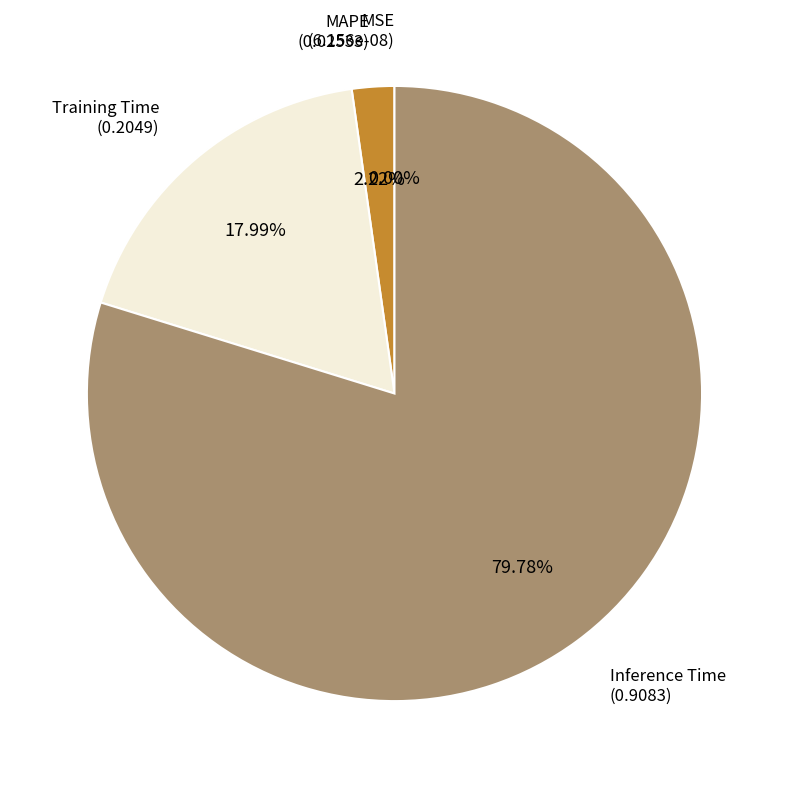

Does any single category account for the majority?

Yes